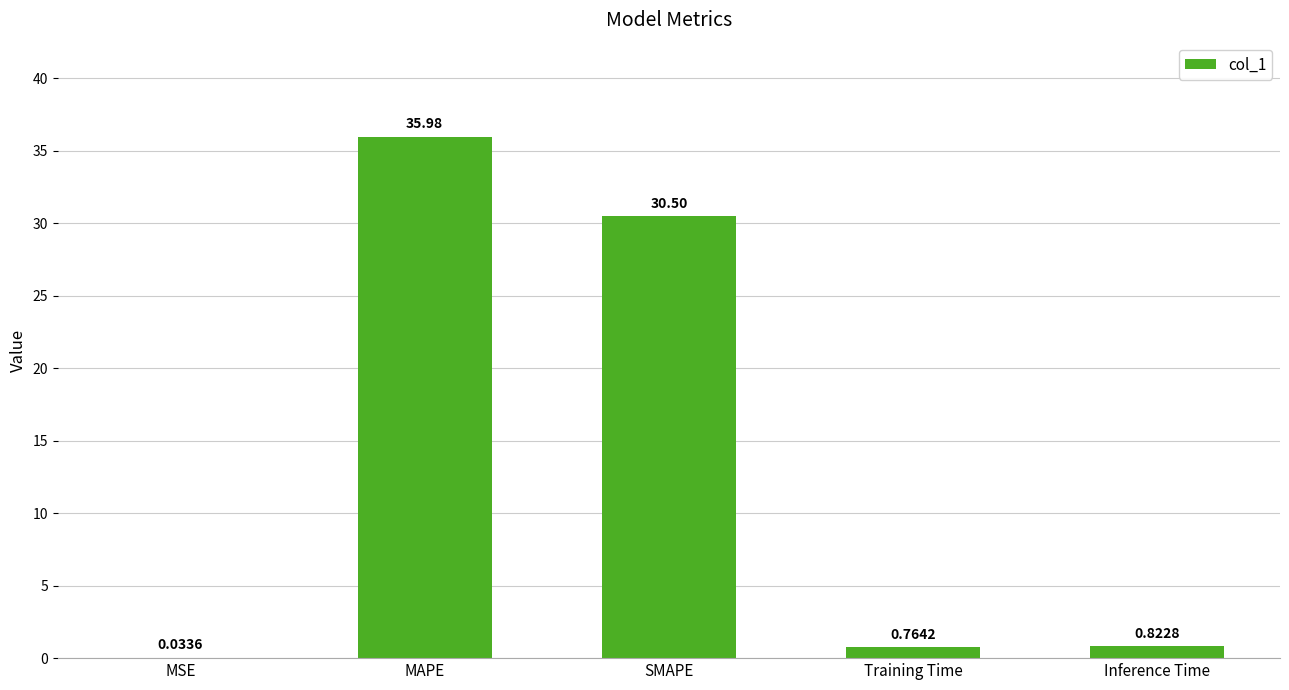

What is the change in value from MAPE to Training Time?

-35.2